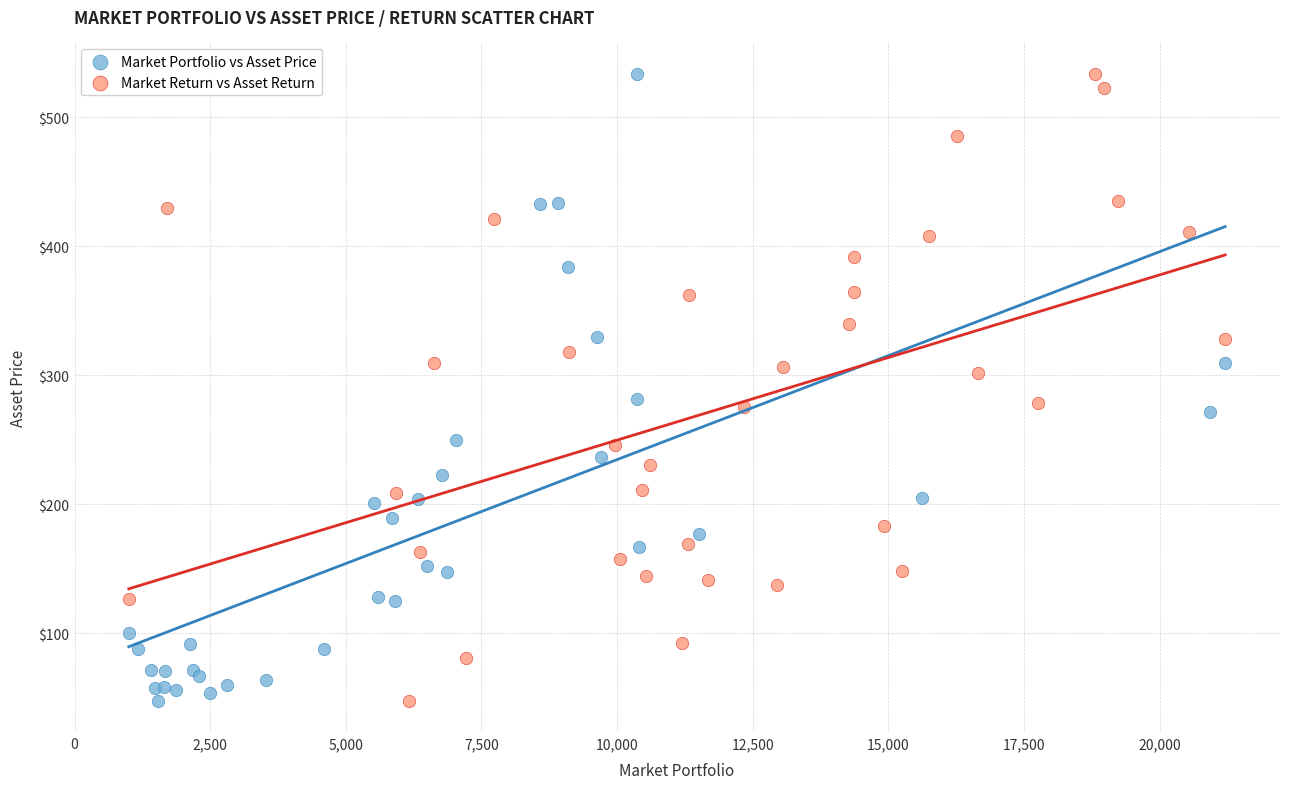

What are all the series names shown in the legend?

Market Portfolio vs Asset Price, Market Return vs Asset Return